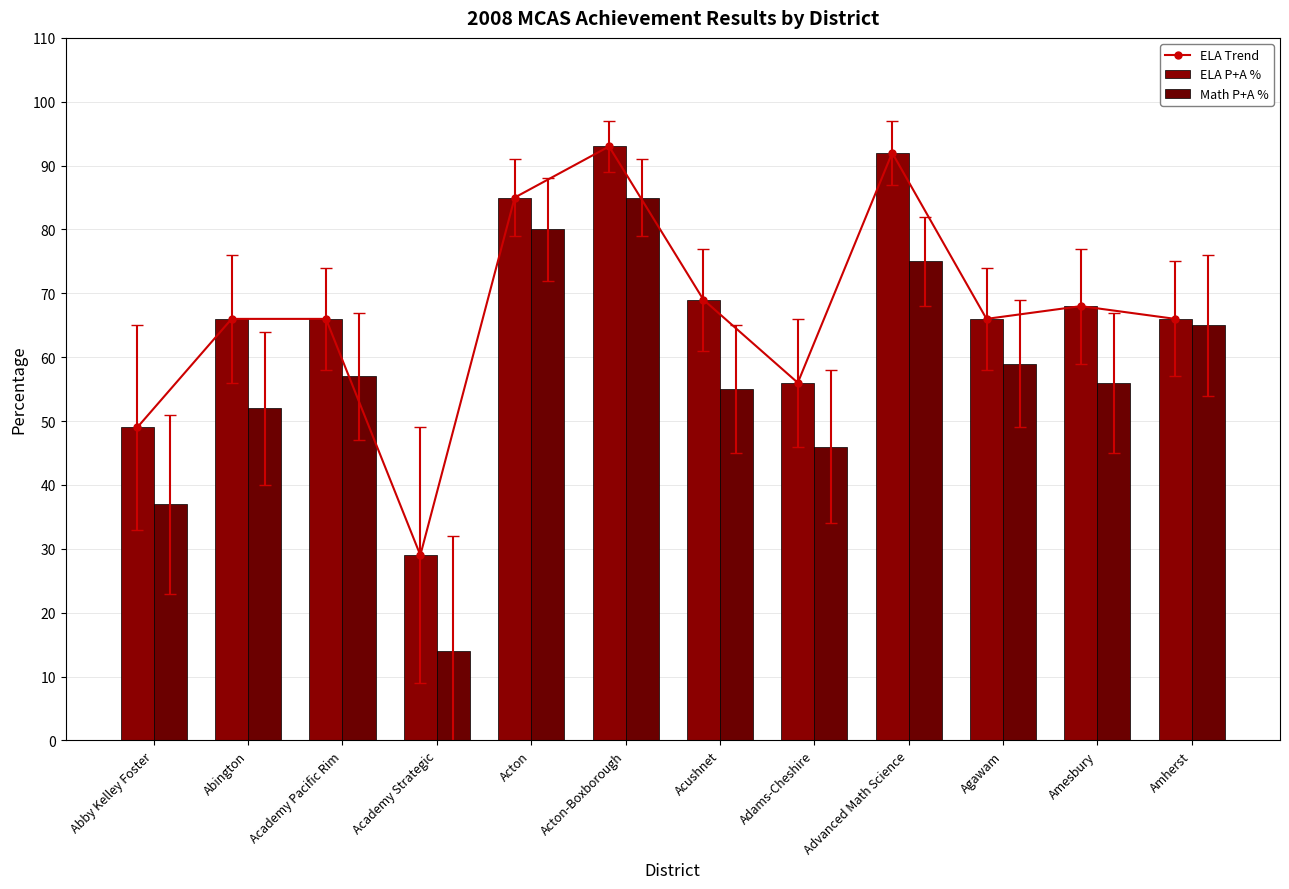

Reading right to left, transcribe all the data shown in this chart.

ELA Trend: 66	68	66	92	56	69	93	85	29	66	66	49
ELA P+A %: 66	68	66	92	56	69	93	85	29	66	66	49
Math P+A %: 65	56	59	75	46	55	85	80	14	57	52	37